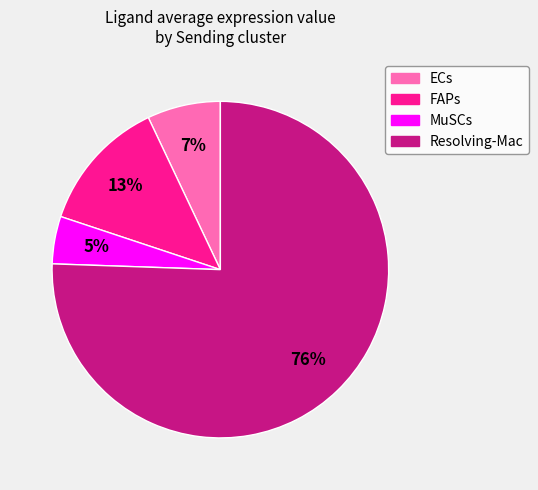

Which has a higher value, MuSCs or ECs?

ECs